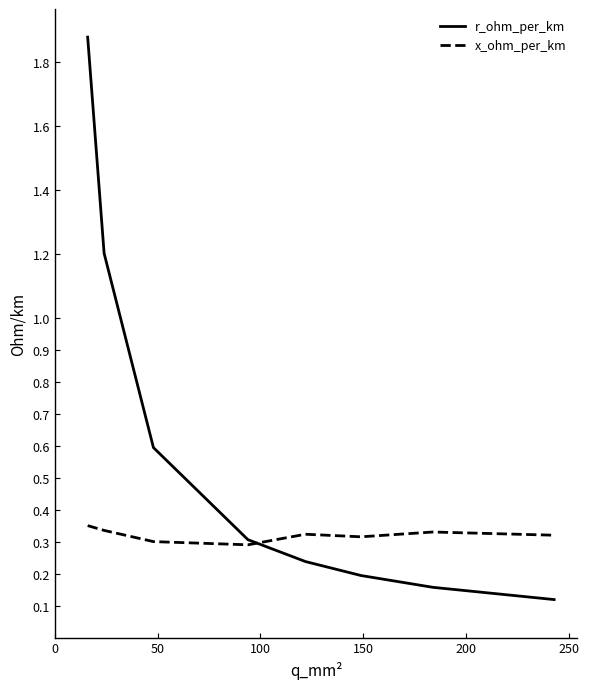

Which series has the widest spread of values?

r_ohm_per_km